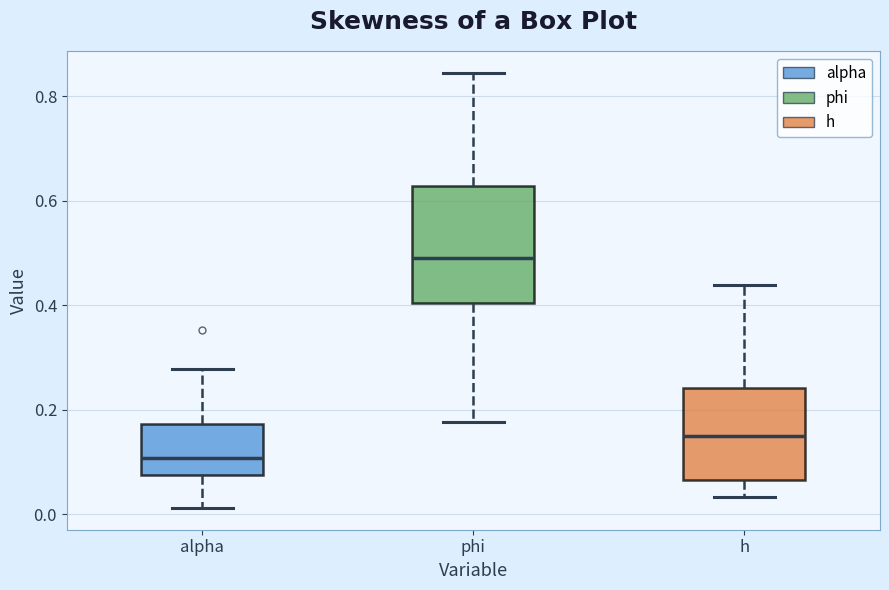

Reading left to right, read every box against the y-axis: the position of its median line, the range the box covers, and the ends of its whiskers. The values are not printed on the chart, so give them approximately, as read against the axis.

alpha: median 0.10, box 0.08 to 0.18, whiskers 0.02 to 0.28
phi: median 0.50, box 0.40 to 0.62, whiskers 0.18 to 0.84
h: median 0.14, box 0.06 to 0.24, whiskers 0.04 to 0.44